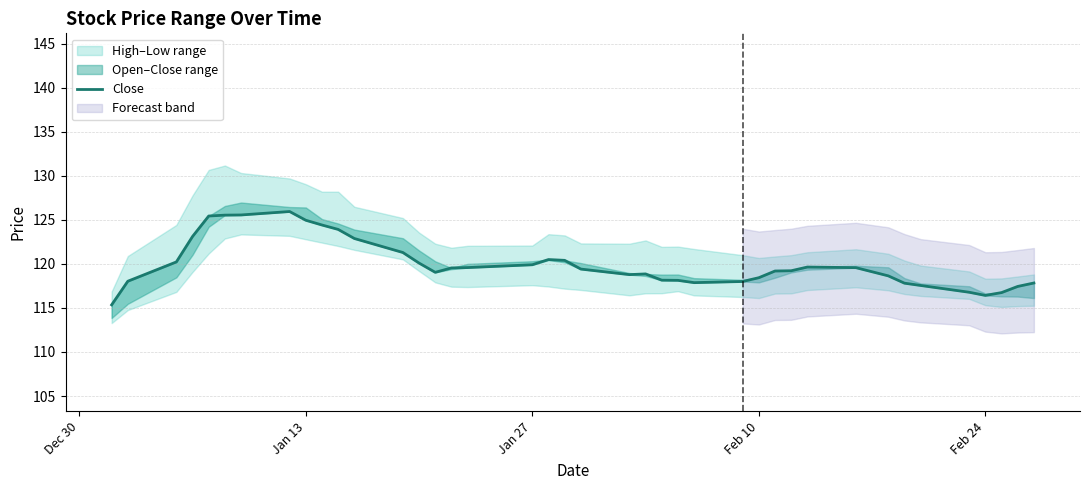

How many interior local peaks (higher than both neighbors) does the data have?

4